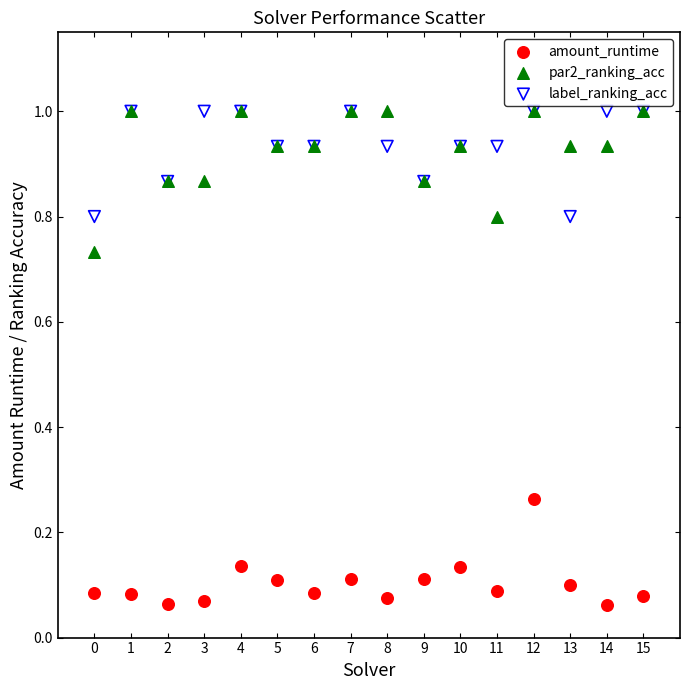

What are all the series names shown in the legend?

amount_runtime, par2_ranking_acc, label_ranking_acc